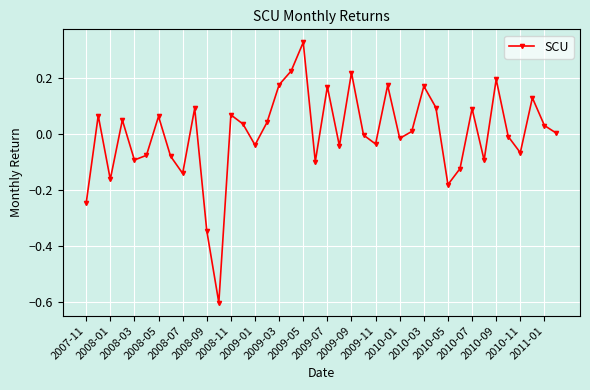

What is the difference between the maximum and minimum values?

0.9